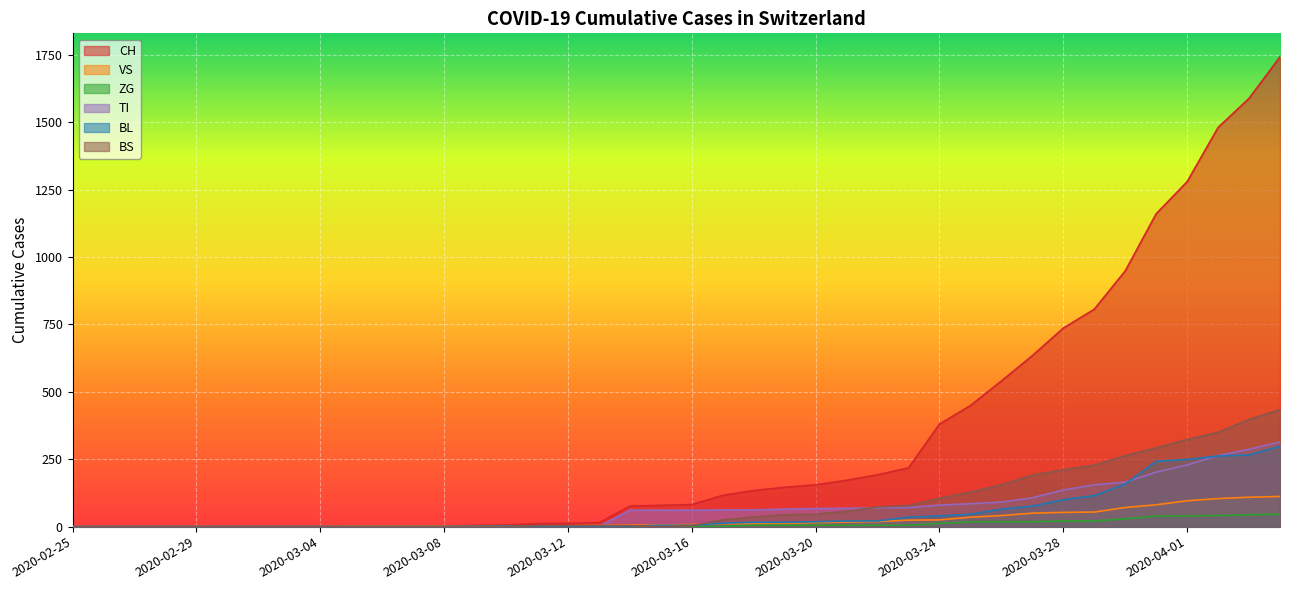

What is the average value of the CH series?

329